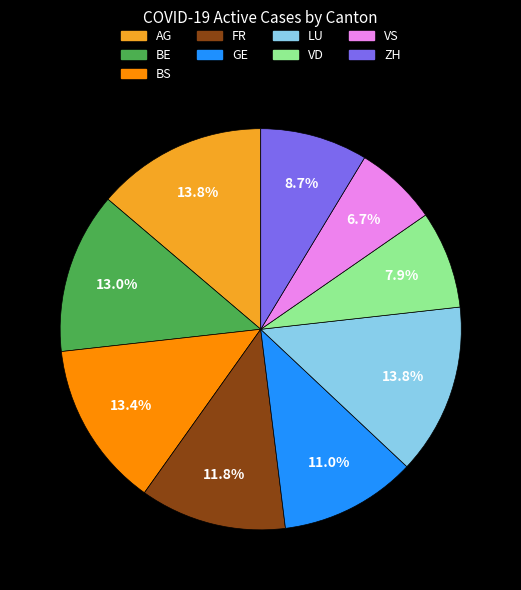

Does any single category account for the majority?

No